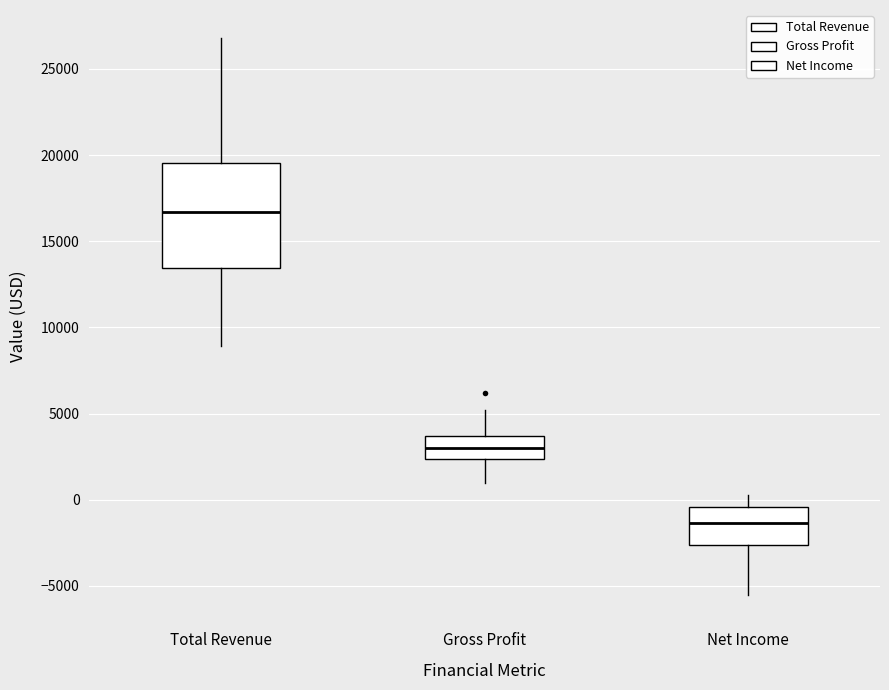

Reading left to right, transcribe this box plot: for each box, give where its median line is, the range the box spans, and where its two whiskers end, as read against the y-axis. The values are not printed on the chart, so give them approximately, as read against the axis.

Total Revenue: median 16500, box 13500 to 19500, whiskers 9000 to 27000
Gross Profit: median 3000, box 2500 to 3500, whiskers 1000 to 5000
Net Income: median -1500, box -2500 to -500, whiskers -5500 to 500